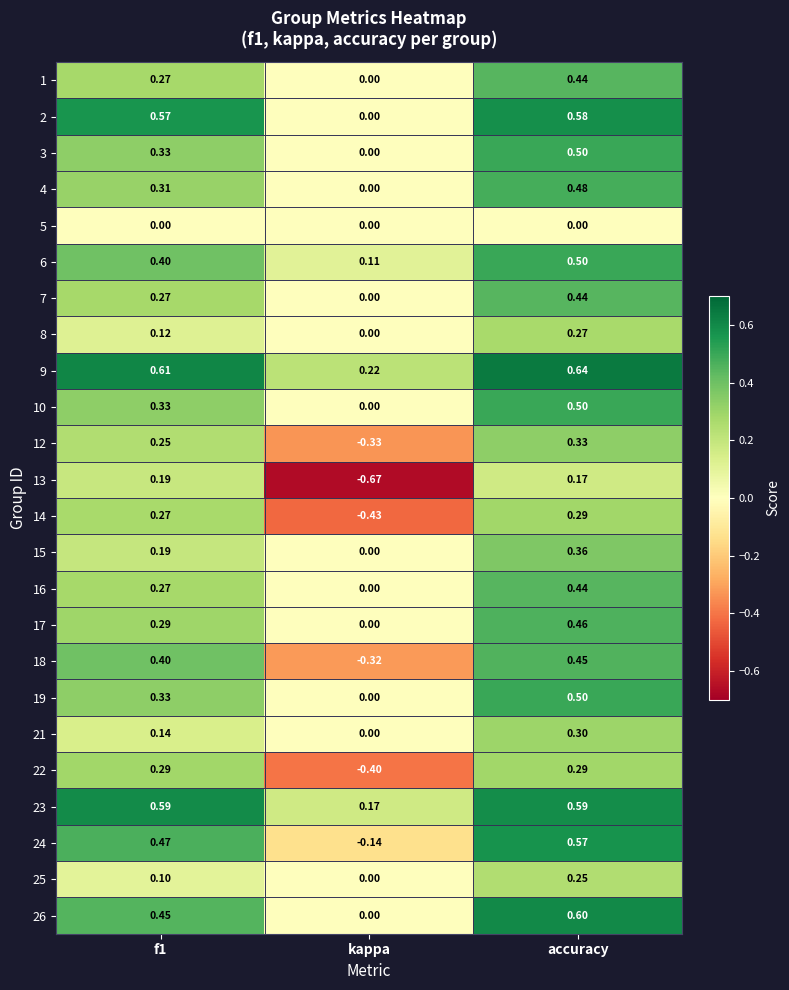

Which series changed the most between f1 and kappa?

13